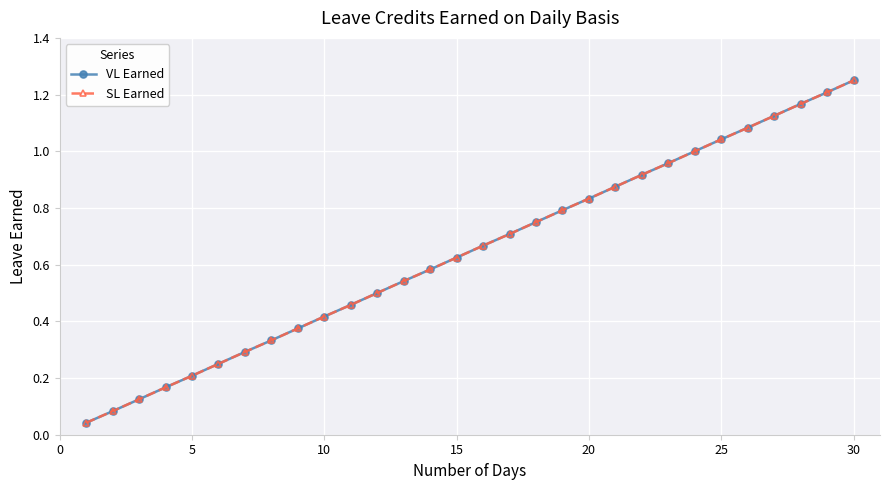

True or false: VL Earned and SL Earned cross at least once.

False